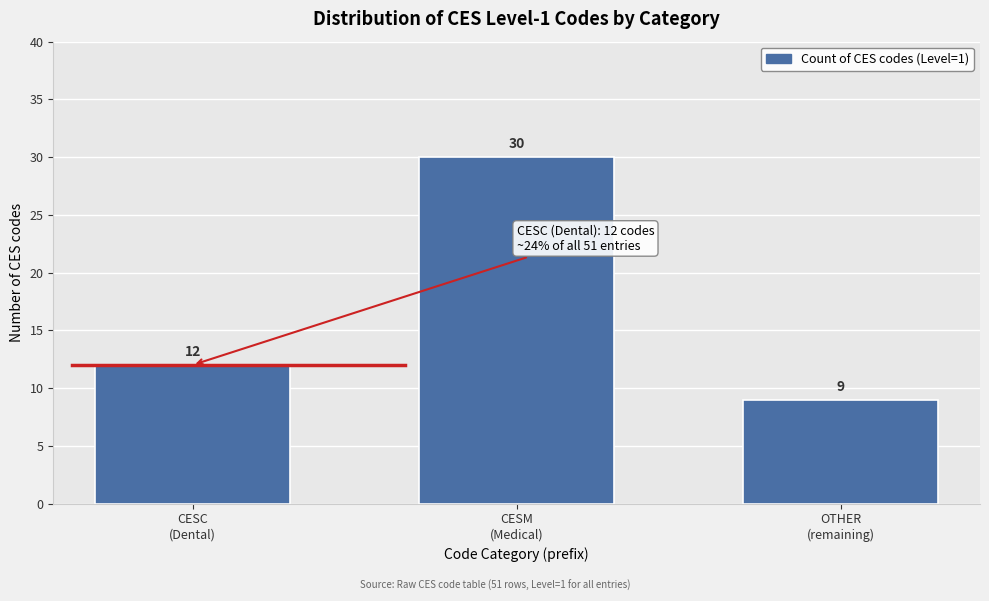

Reading left to right, extract all data points from this chart.

12	30	9